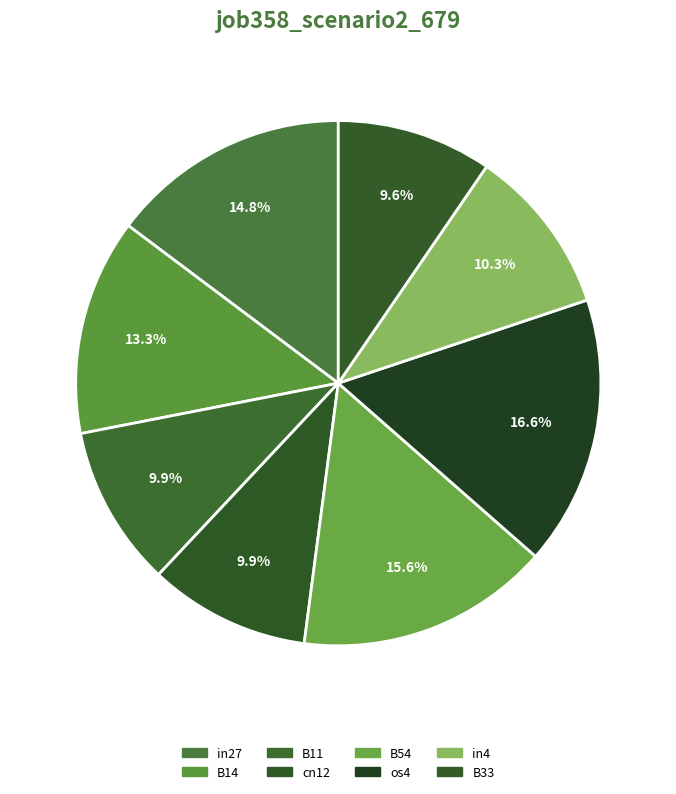

How many slices are in this pie chart?

8